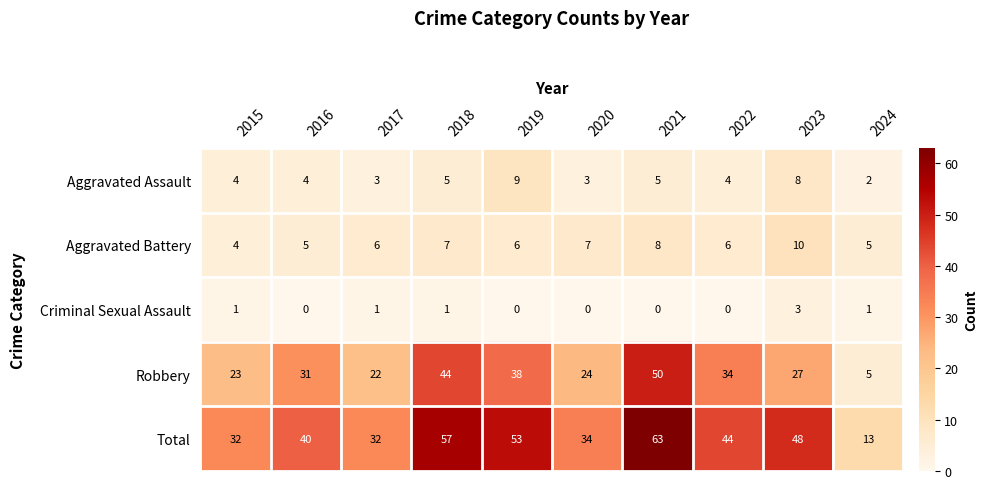

What is the difference between the Total values at 2020 and 2021?

29